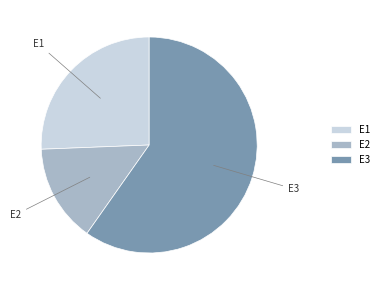

Which slice is the largest?

E3